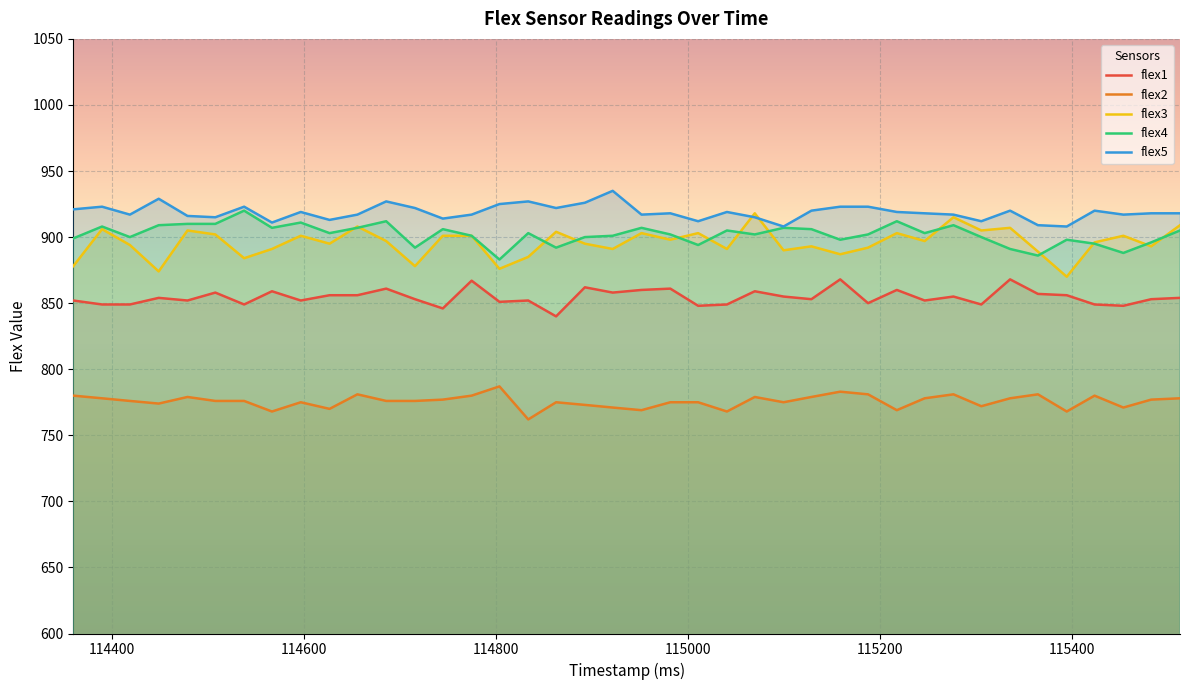

What are all the series names shown in the legend?

flex1, flex2, flex3, flex4, flex5